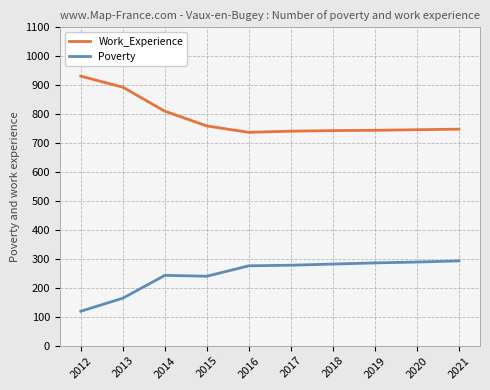

True or false: Poverty and Work_Experience intersect in this chart.

False